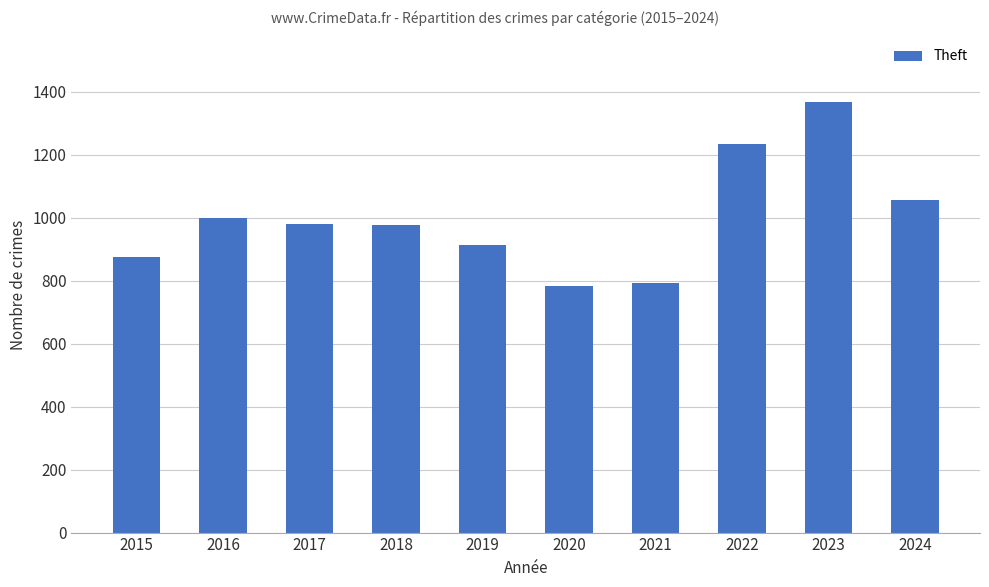

What is the smallest value displayed?

782